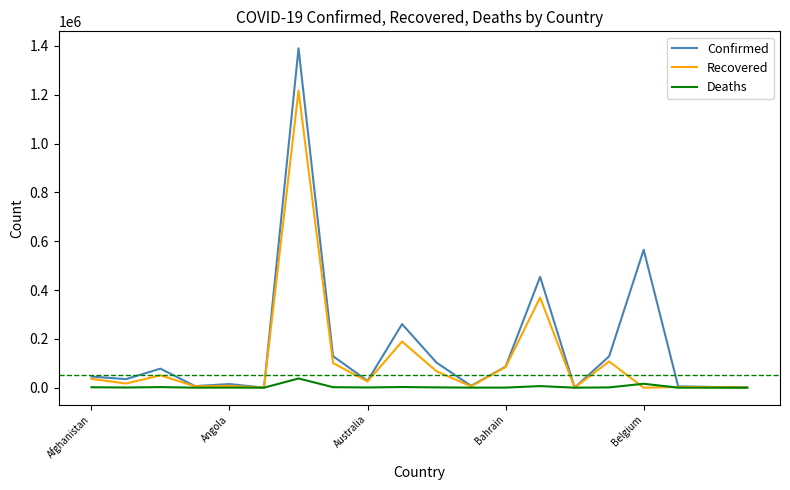

Which series has the widest spread of values?

Confirmed